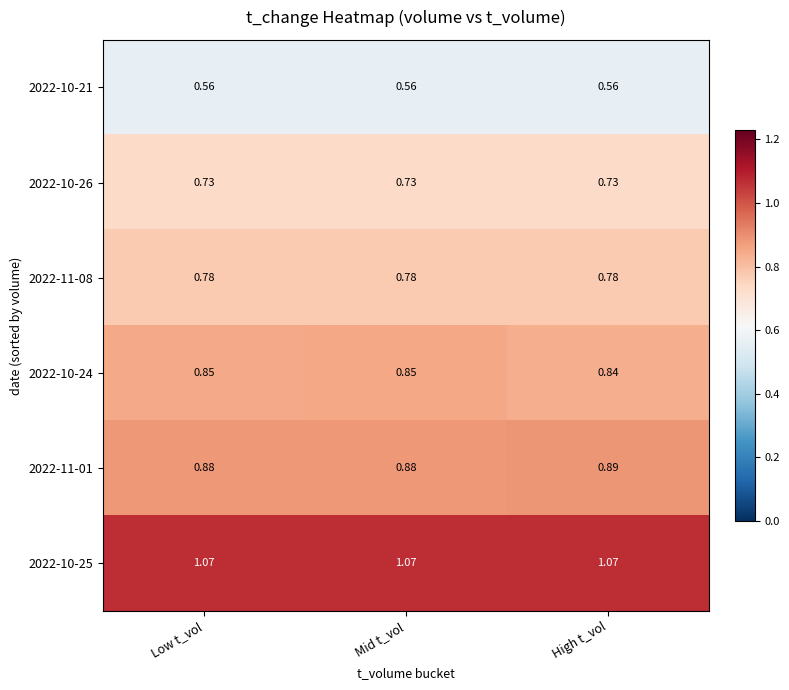

Is the value of 2022-11-01 at High t_vol greater than the value of 2022-10-21 at Mid t_vol?

Yes